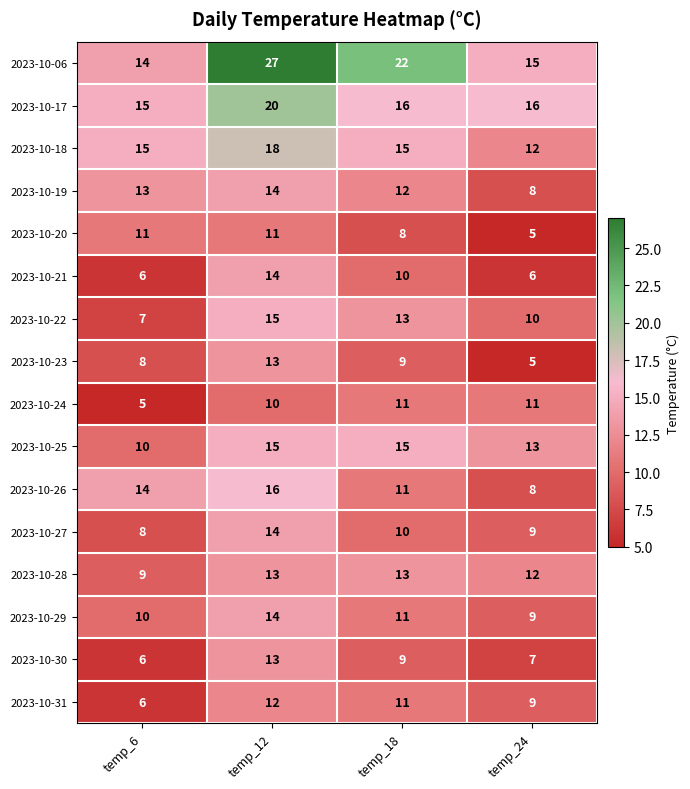

What is the lowest value of the 2023-10-22 series?

7